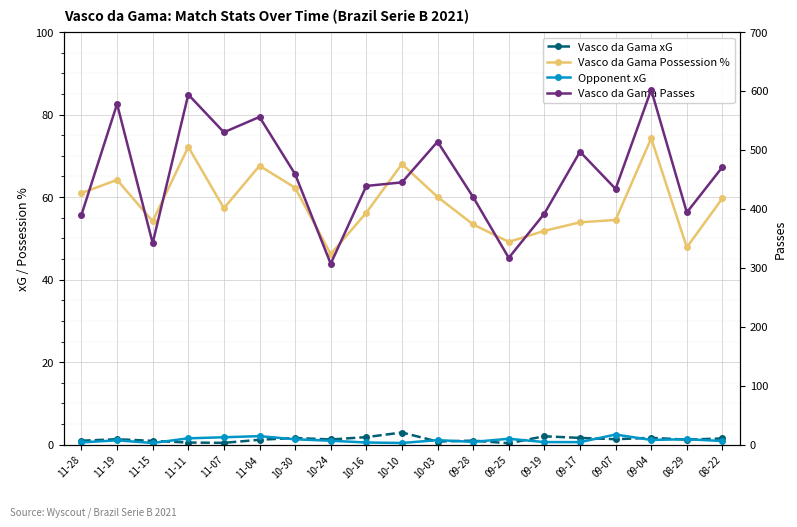

Rank the categories by Vasco da Gama xG value from highest to lowest.

10-10, 09-19, 10-16, 09-04, 09-17, 10-30, 08-22, 09-07, 11-19, 10-24, 08-29, 11-04, 09-28, 11-28, 11-15, 10-03, 11-11, 11-07, 09-25